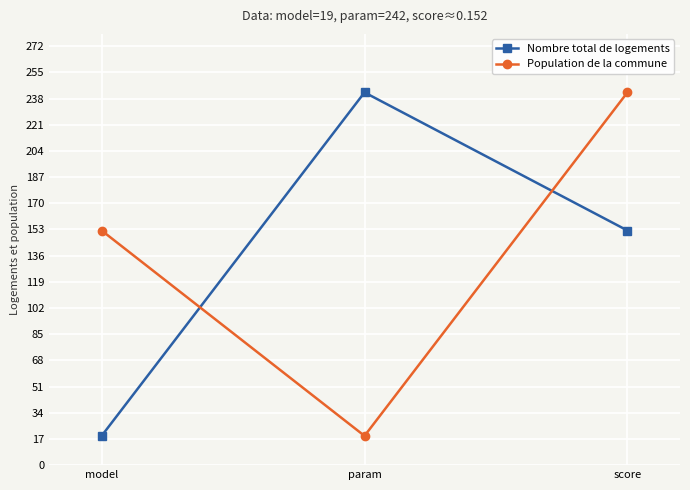

At how many categories does at least one series exceed 114?

3